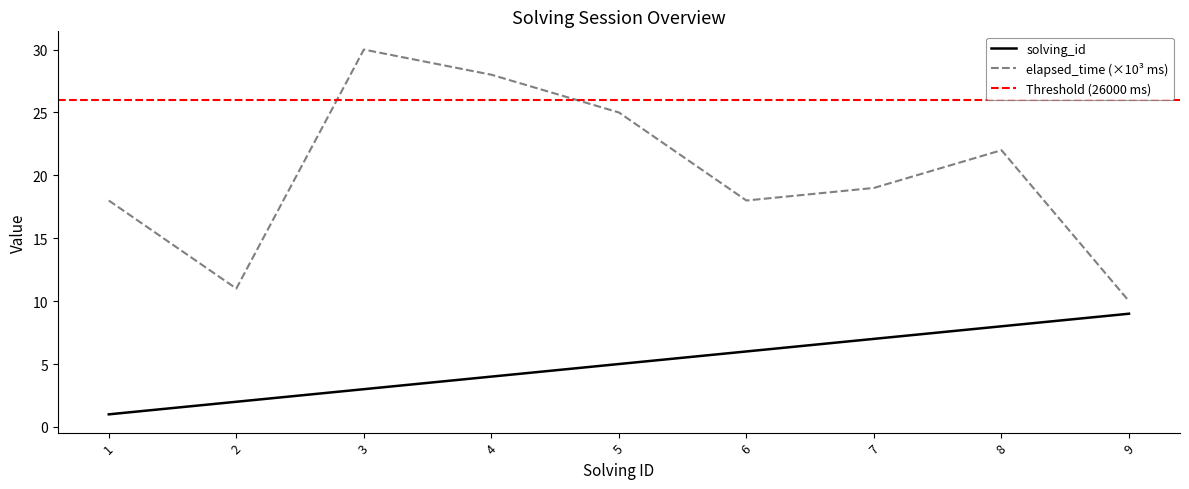

What is the sum of the solving_id values at 4 and 9?

13